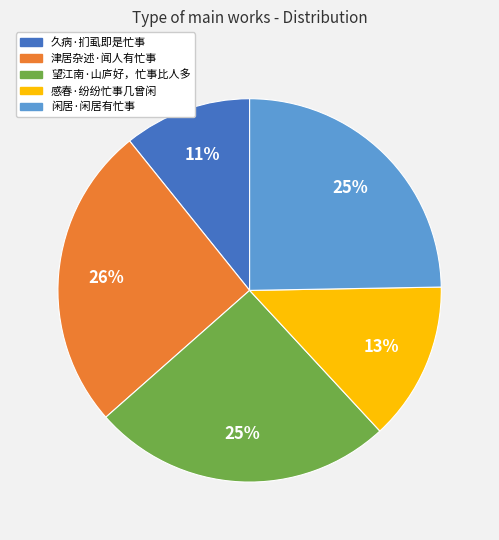

Is it true that 望江南·山庐好，忙事比人多 is 25% of the pie?

True